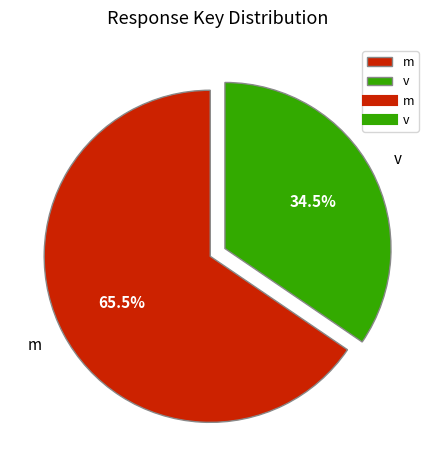

Is there any slice that represents more than half of the pie?

Yes